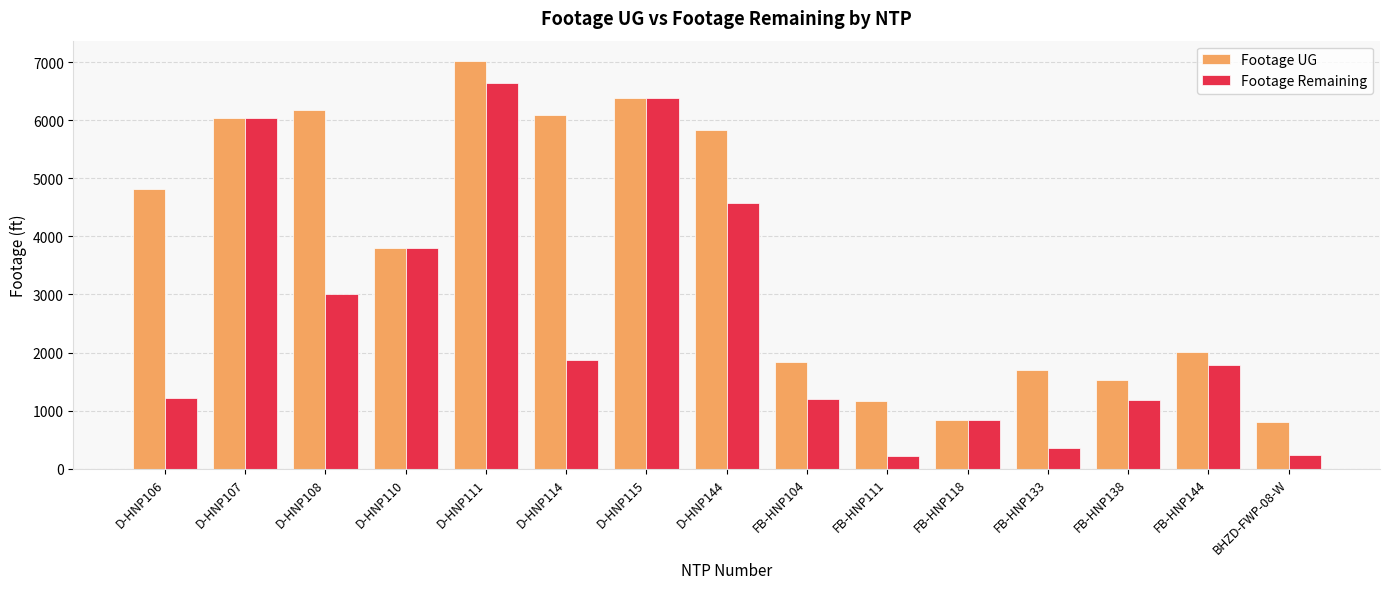

Which series has the largest range (max minus min)?

Footage Remaining